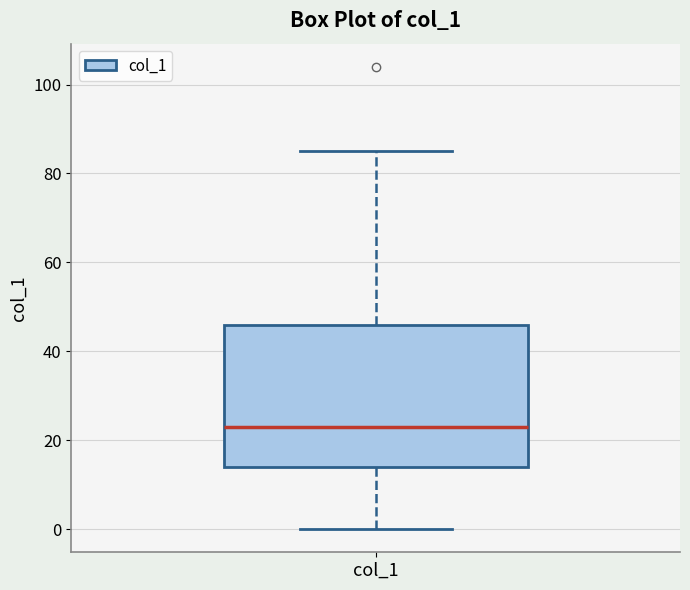

Read this box plot against the y-axis: the position of the median line, the range covered by the box, and the ends of both whiskers. The values are not printed on the chart, so give them approximately, as read against the axis.

median 24, box 14 to 46, whiskers 0 to 86